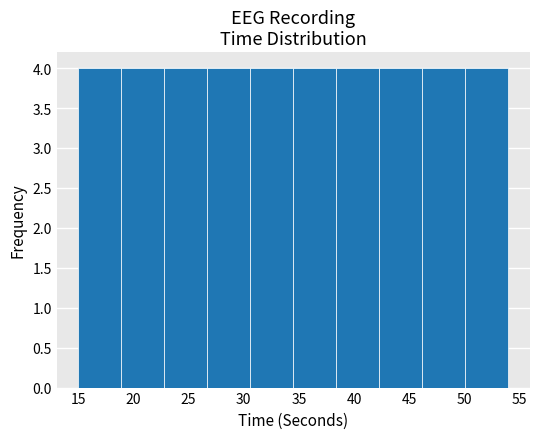

Reading left to right, transcribe this chart: for each bar, give the range it covers on the x-axis and its height. Neither the bar edges nor the heights are printed on the chart, so give them approximately, as read against the axes.

15.0 to 18.9: 4
18.9 to 22.8: 4
22.8 to 26.7: 4
26.7 to 30.6: 4
30.6 to 34.5: 4
34.5 to 38.4: 4
38.4 to 42.3: 4
42.3 to 46.2: 4
46.2 to 50.1: 4
50.1 to 54.0: 4